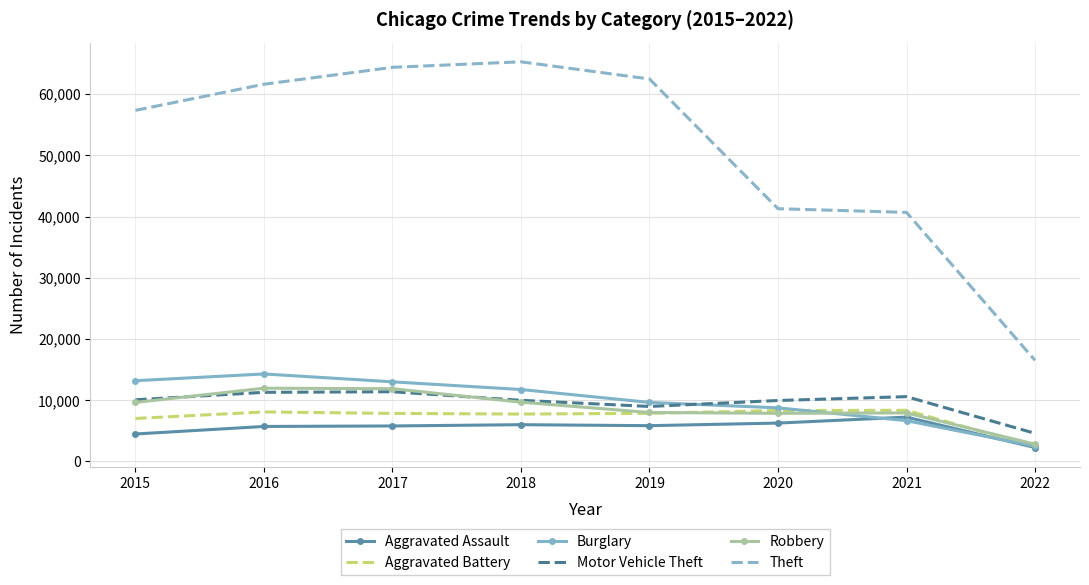

Which series has the largest total across all categories?

Theft